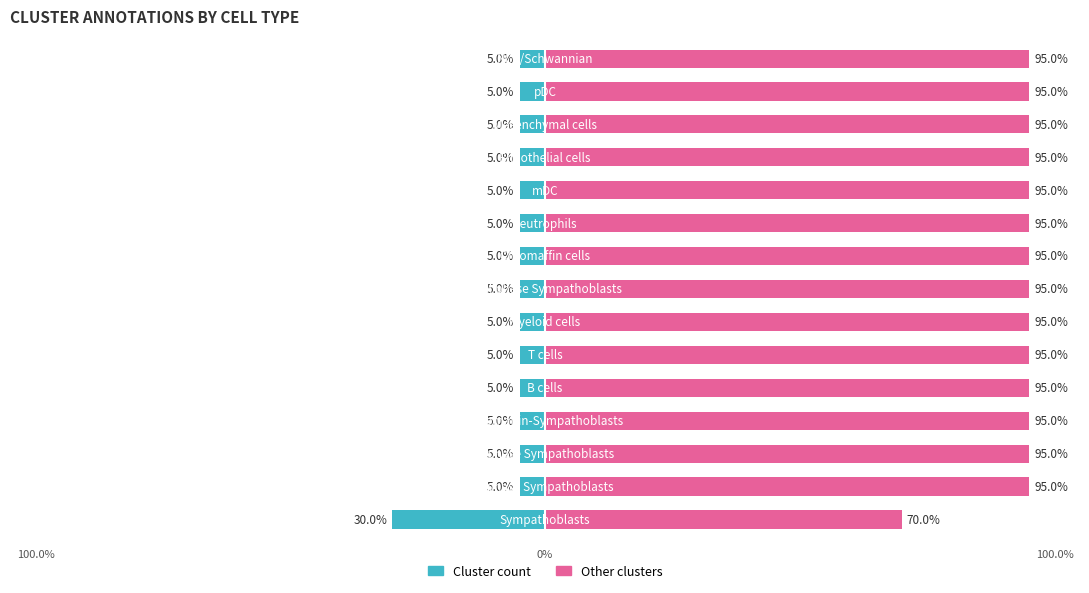

Reading left to right, extract all data points from this chart.

Cluster count: -30	-5	-5	-5	-5	-5	-5	-5	-5	-5	-5	-5	-5	-5	-5
Other clusters: 70	95	95	95	95	95	95	95	95	95	95	95	95	95	95